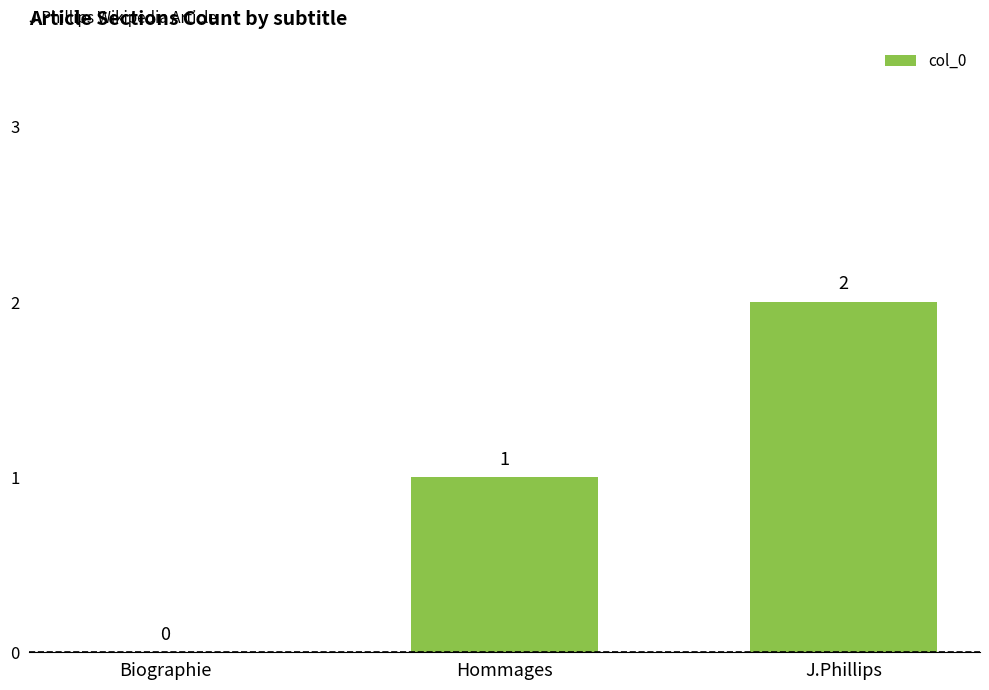

What is the maximum value shown in the chart?

2